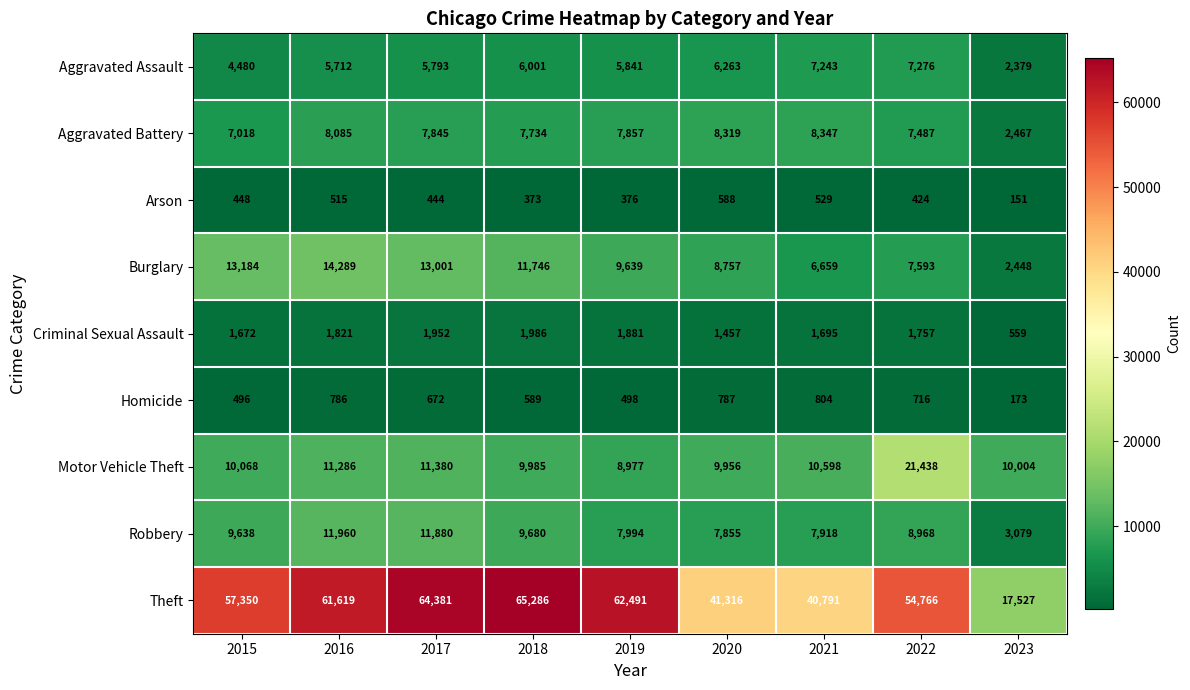

Where does the Burglary series first go above 9639?

2015